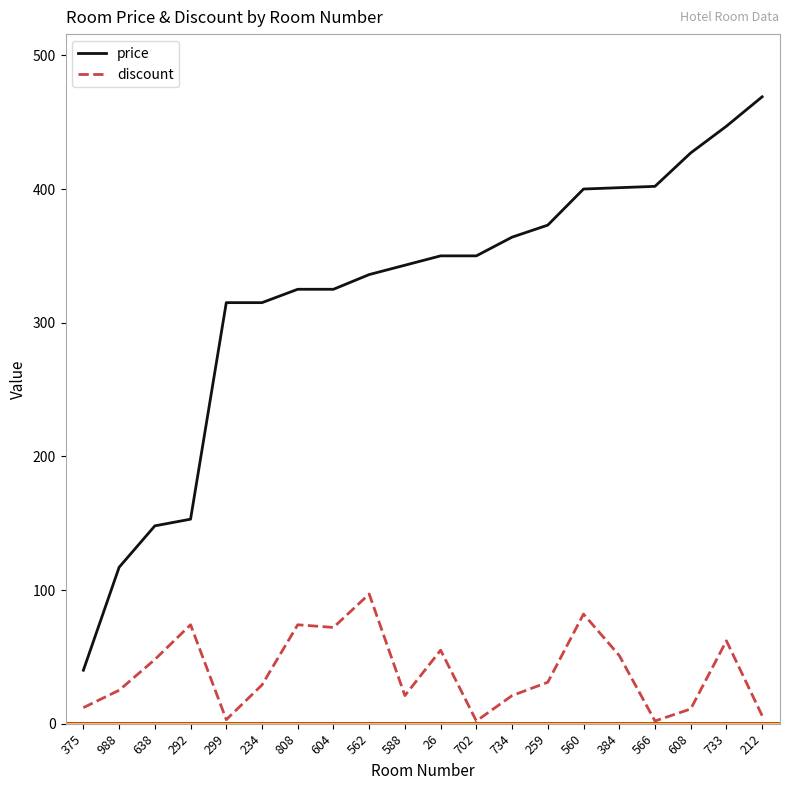

Rank the series by their average value, from highest to lowest.

price, discount